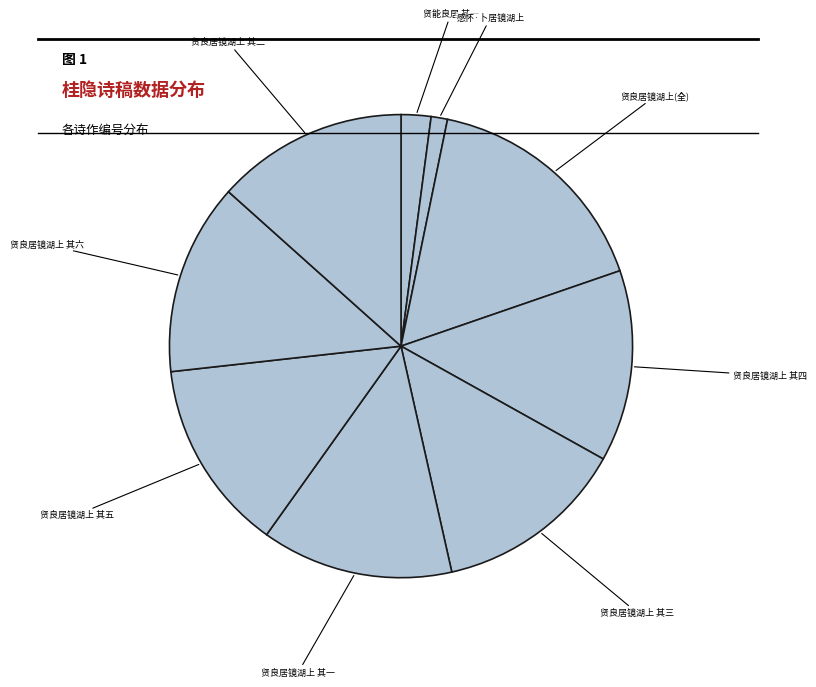

Is the sum of 贤良居镜湖上 其五 and 贤能良居 其一 greater than half?

No